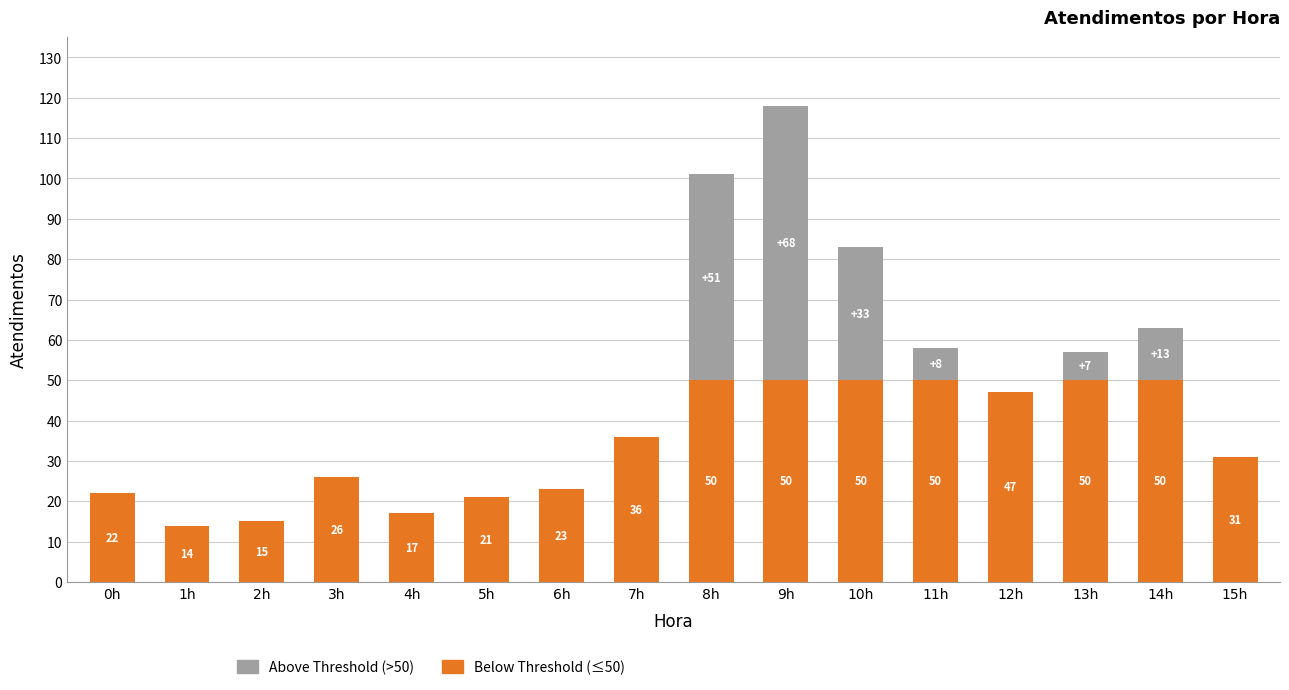

At which category is the sum across all series the highest?

9h